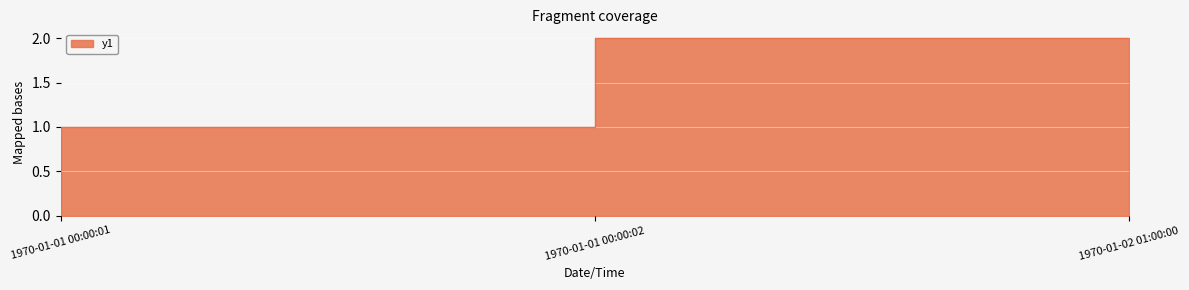

What is the label of the 2nd point from the right?

1970-01-01 00:00:02